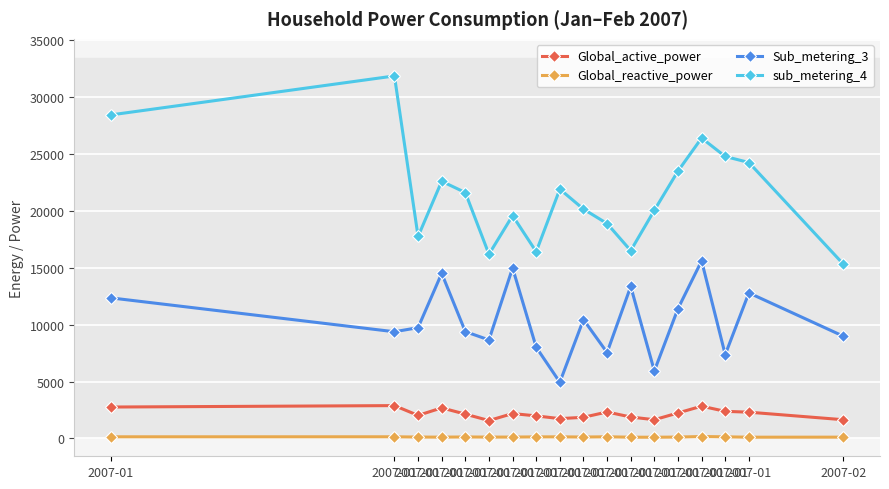

What is the difference between the maximum and minimum values in the Sub_metering_3 series?

10666.0